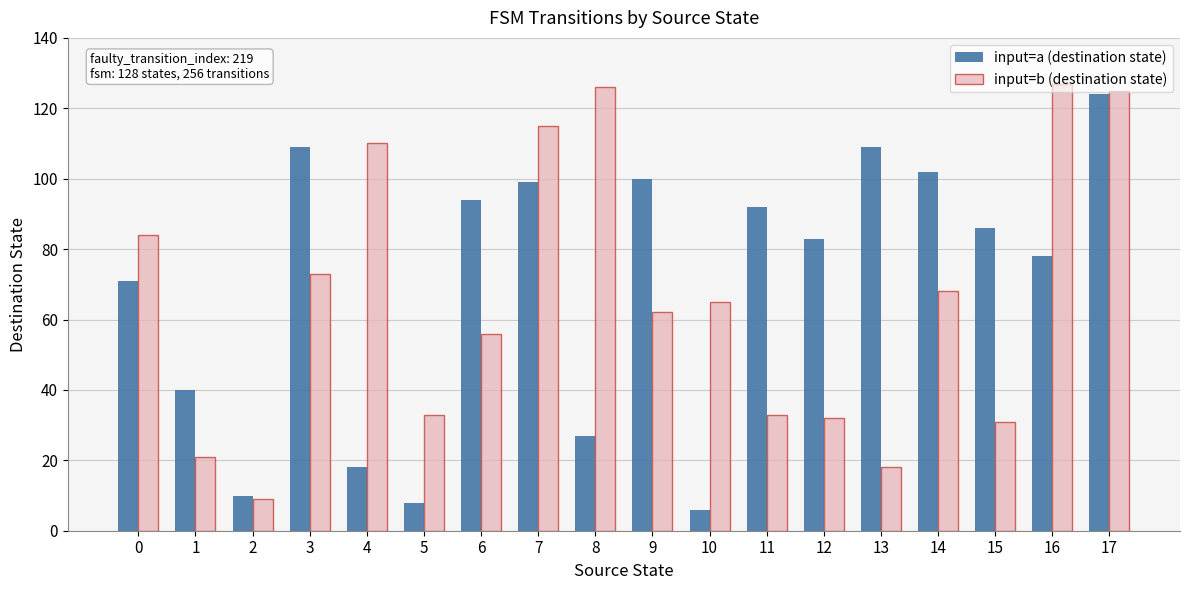

Which category has the highest value in the input=a (destination state) series?

17